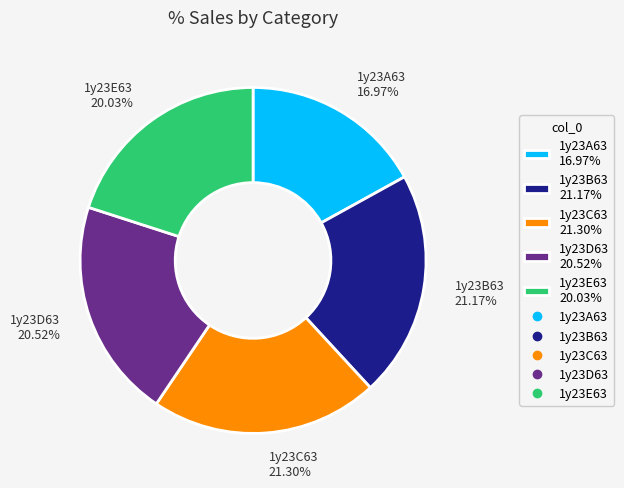

To the nearest percent, what percentage of the pie is 1y23D63?

21%